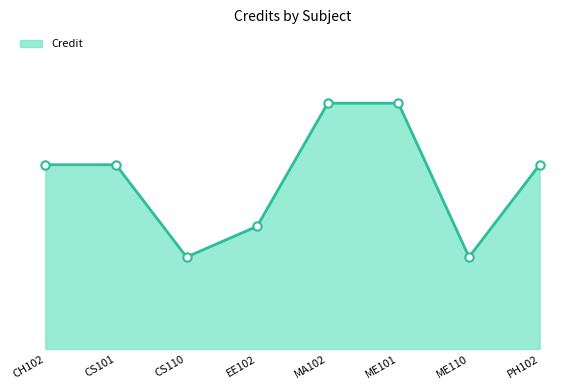

Is this an area chart (filled region under the line)?

Yes